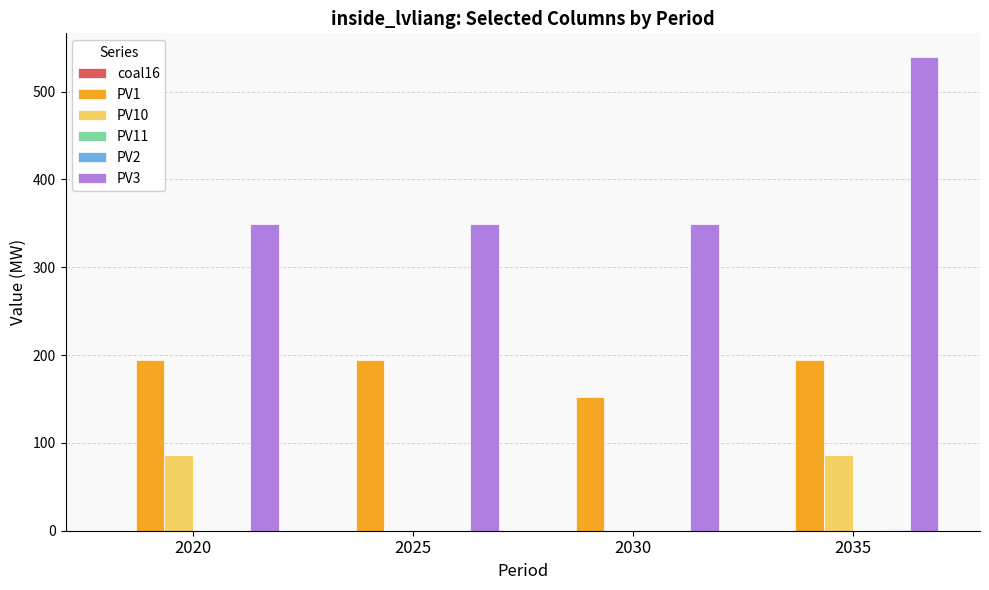

Does the chart contain stacked bars?

No